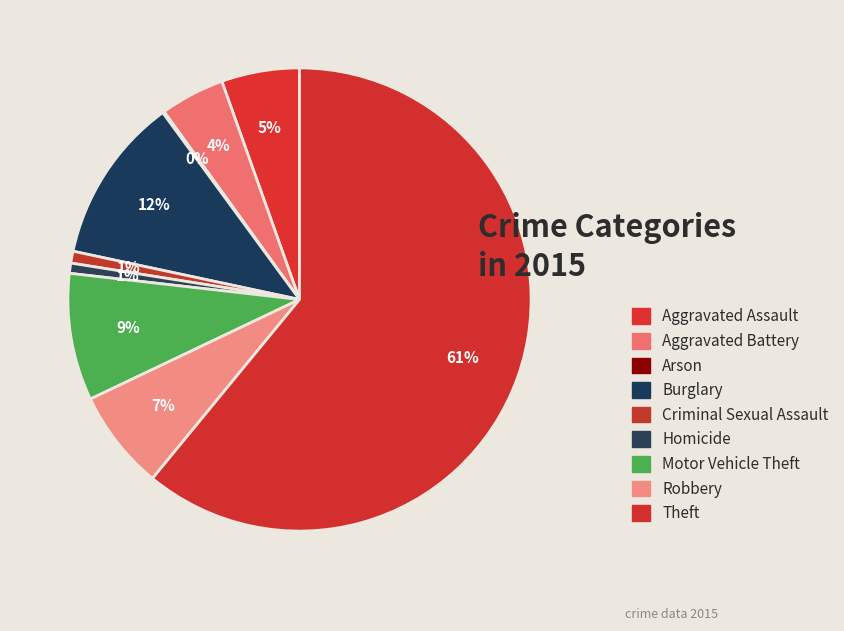

To the nearest percent, what portion does Criminal Sexual Assault represent?

1%